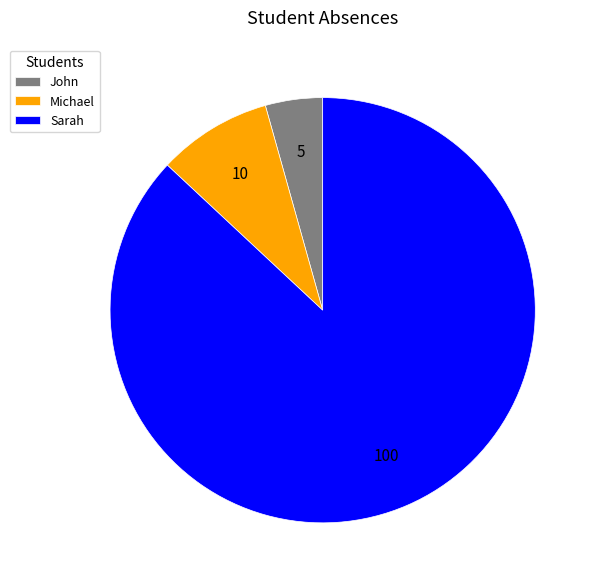

Which slice is the largest?

Sarah